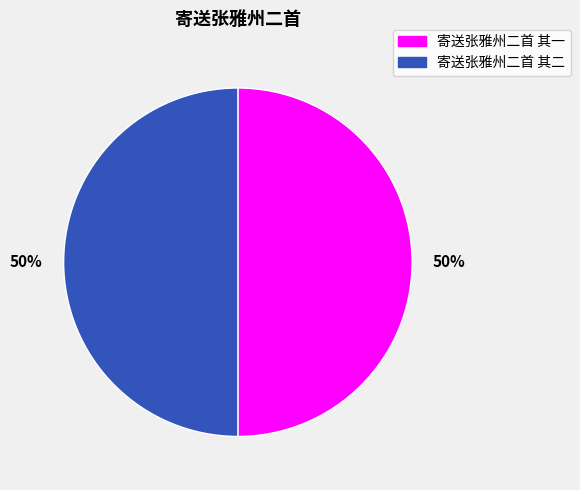

To the nearest percent, what is the average slice percentage?

50%